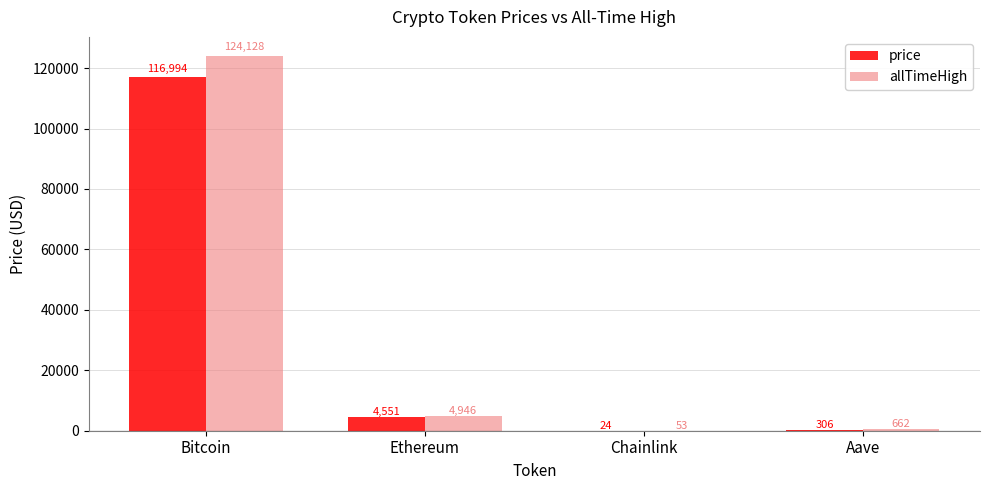

Which series changed the most between Bitcoin and Ethereum?

allTimeHigh